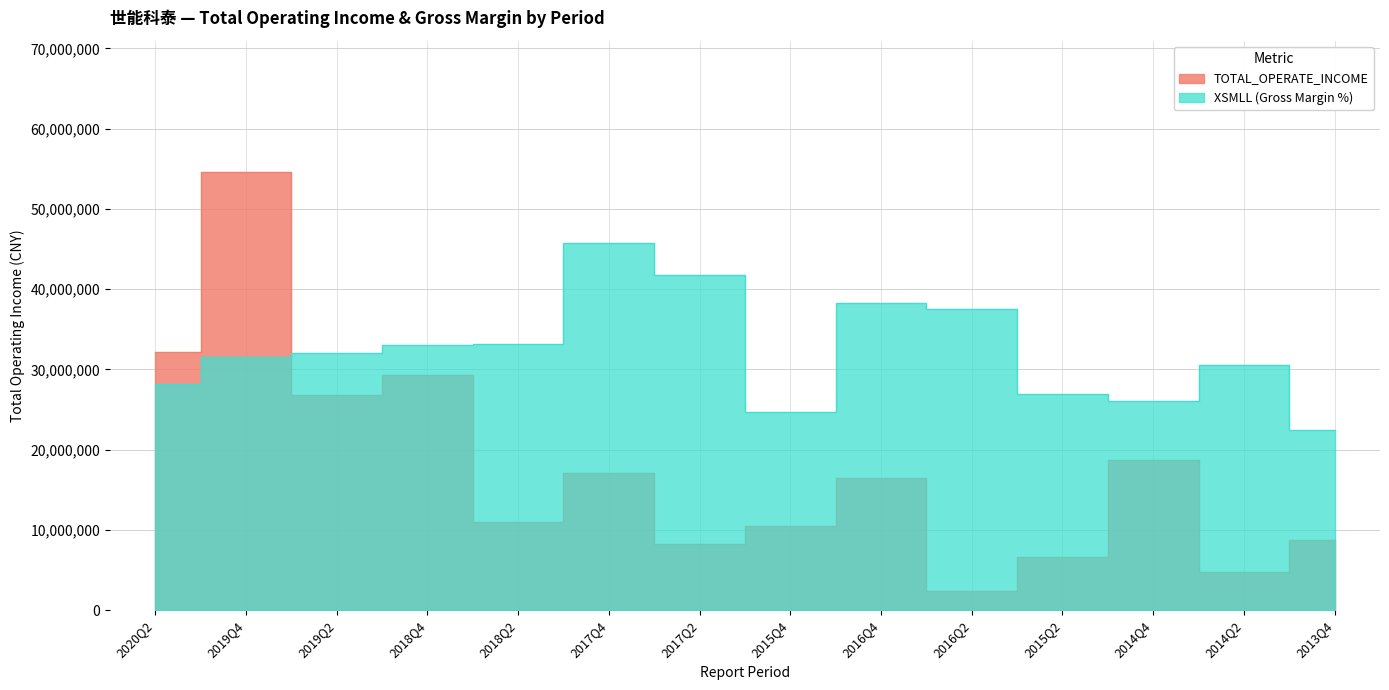

What is the approximate value of XSMLL at 2015Q4?

24707887.5